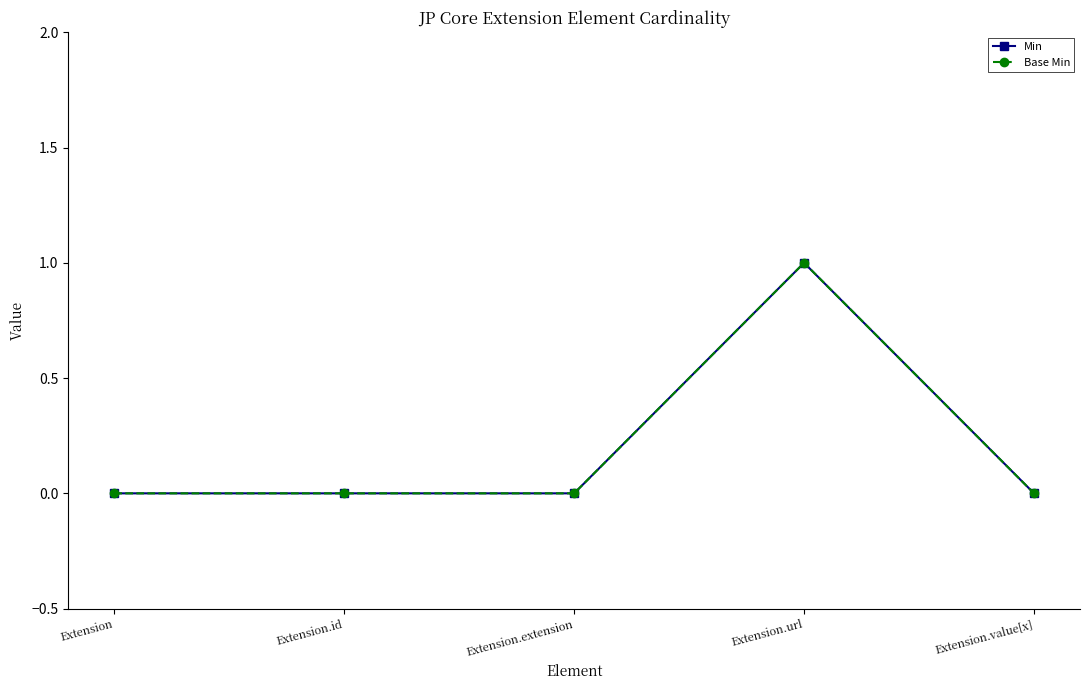

Which series has the largest range (max minus min)?

Min